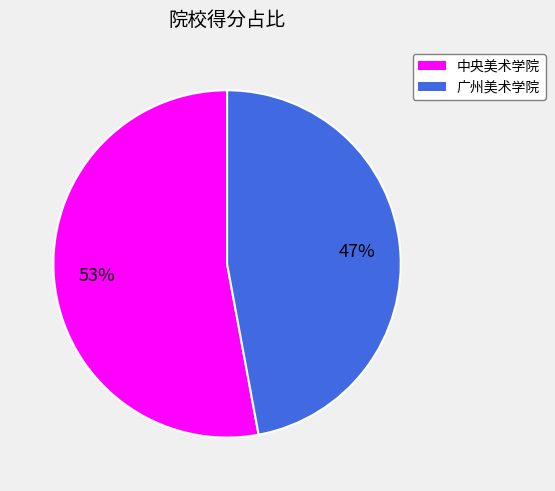

How many slices are in this pie chart?

2